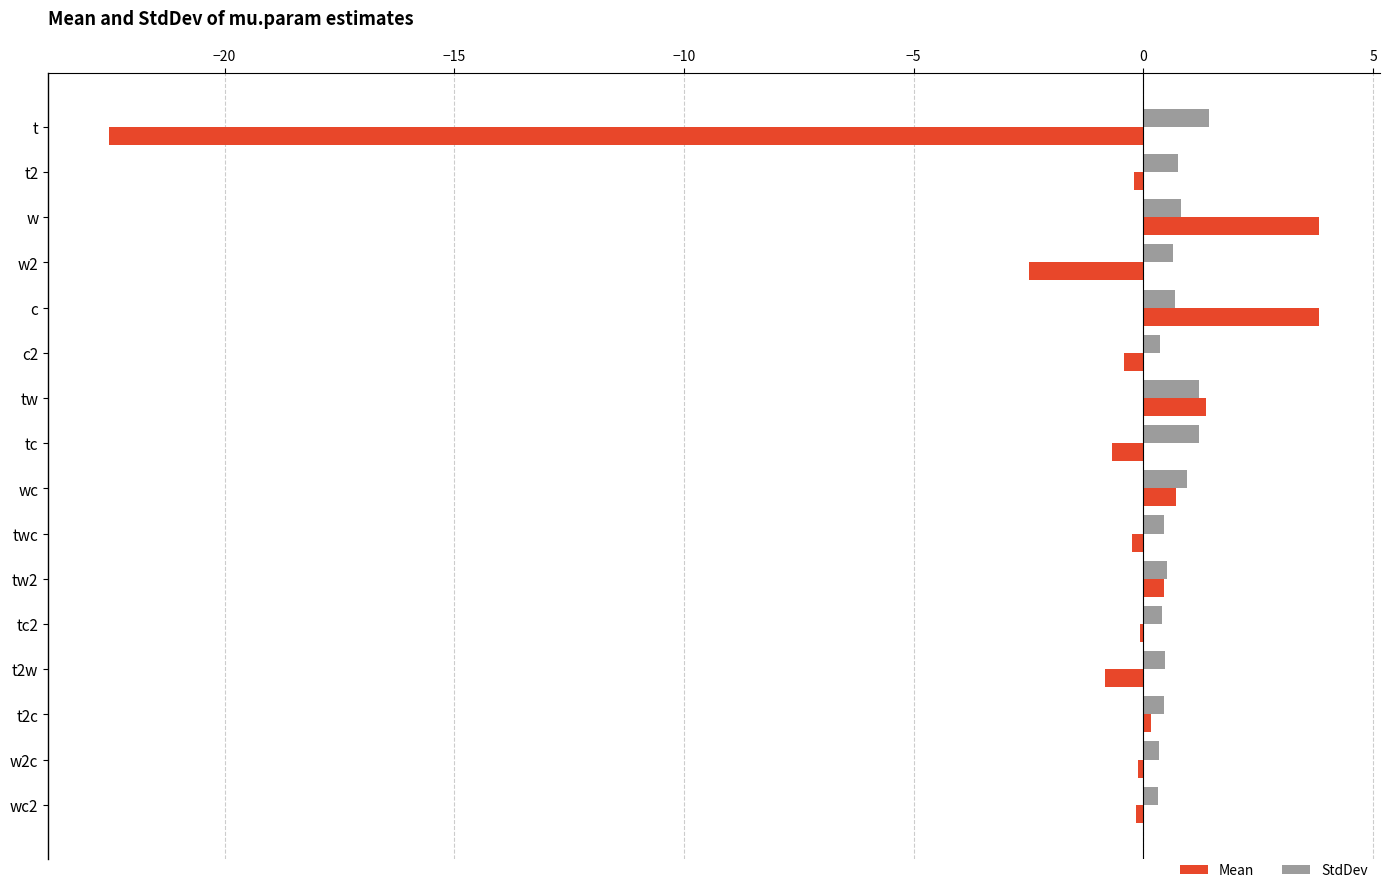

What is the maximum value shown in the chart?

3.8